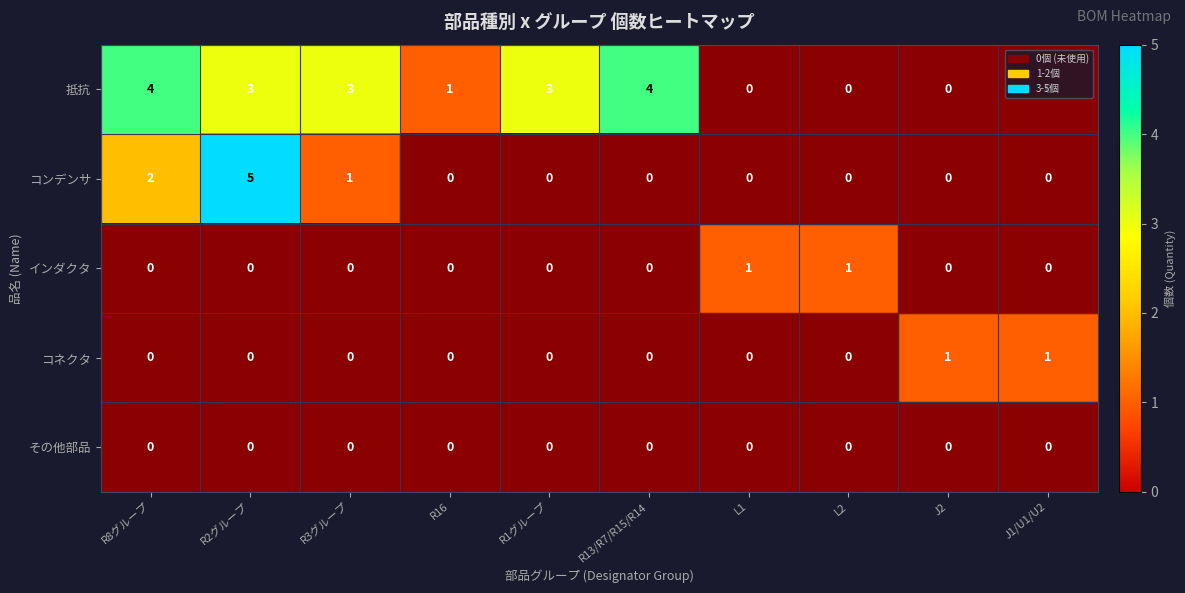

What is the spread (max minus min) of values at J2?

1